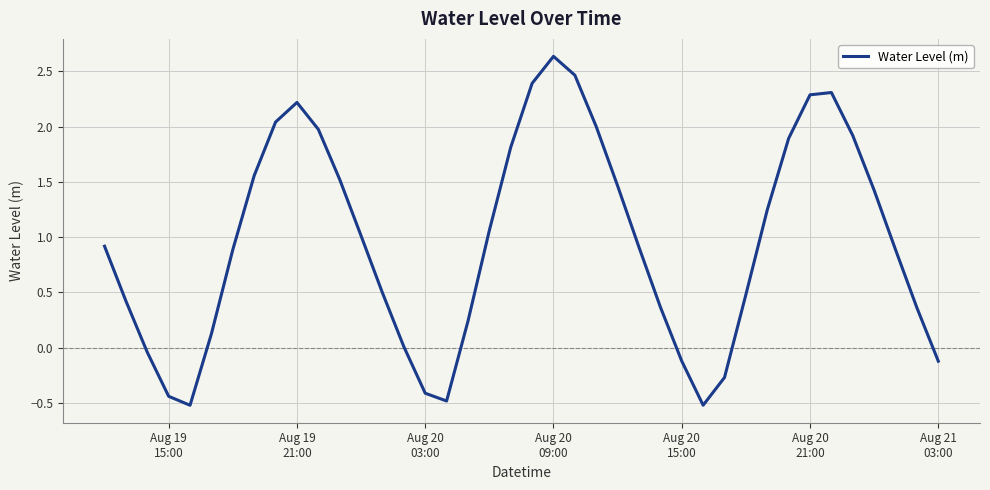

What is the difference between the maximum and minimum values?

3.2